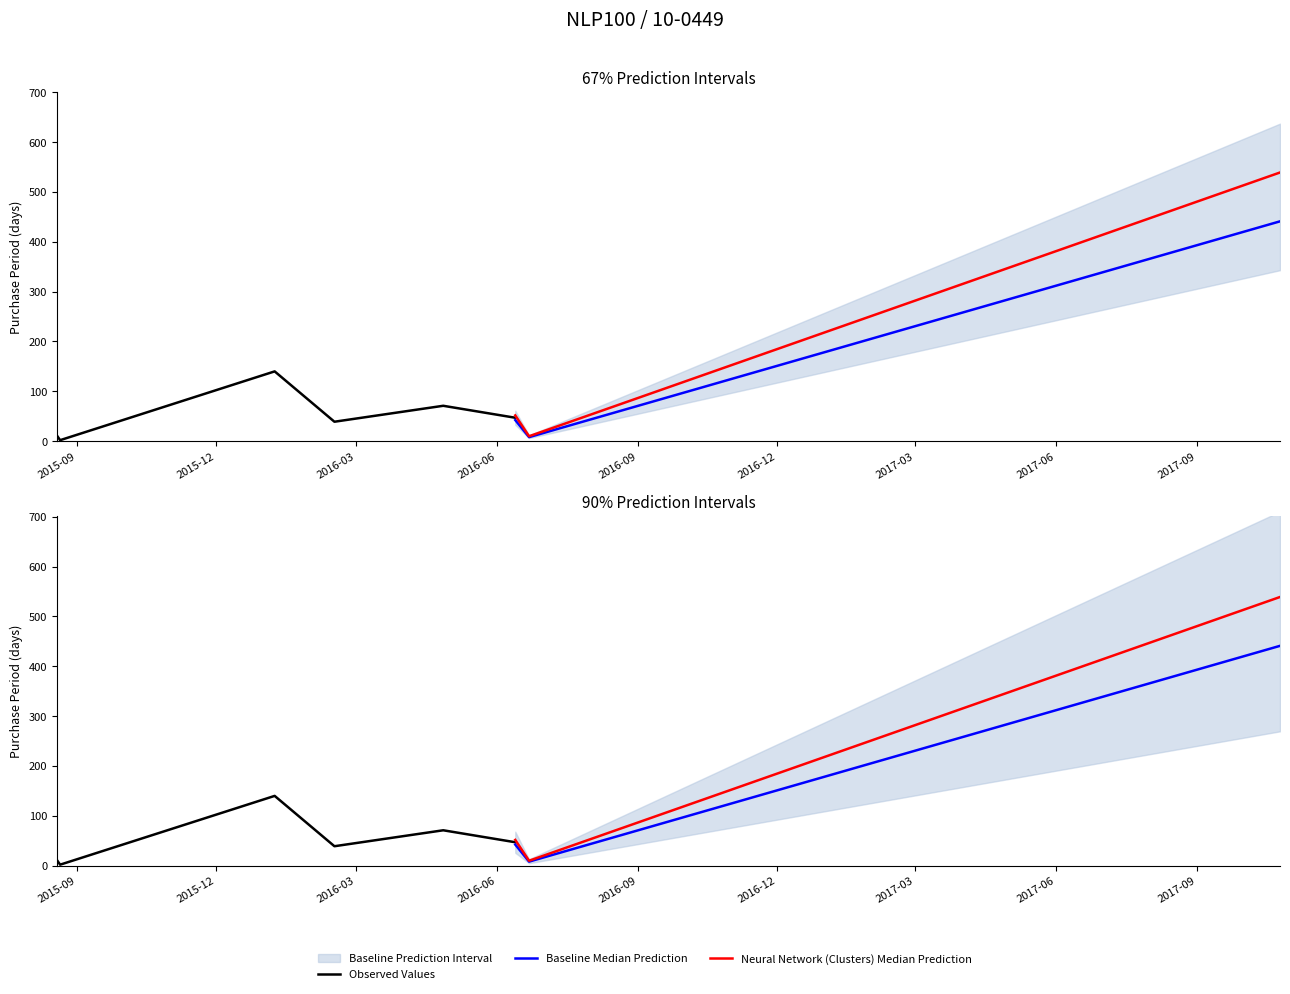

What position from the left is 2015-08-19?

1